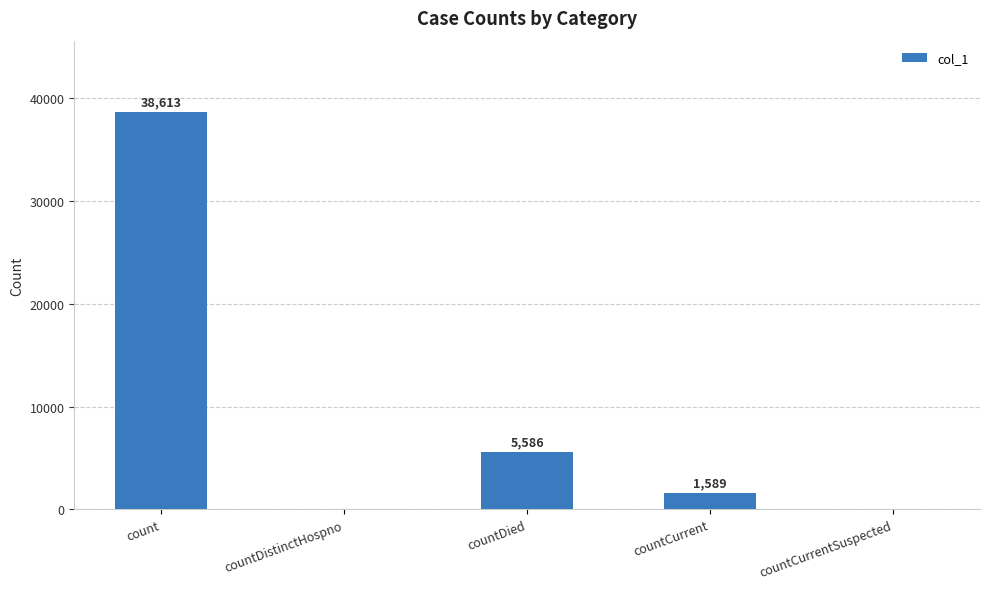

Is it true that the value at countCurrentSuspected is 0?

True